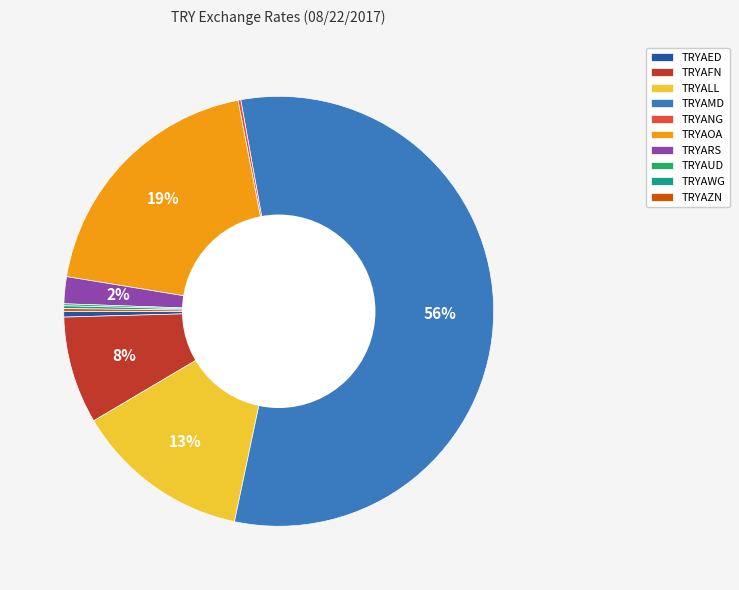

Which slice represents more than half of the pie?

TRYAMD